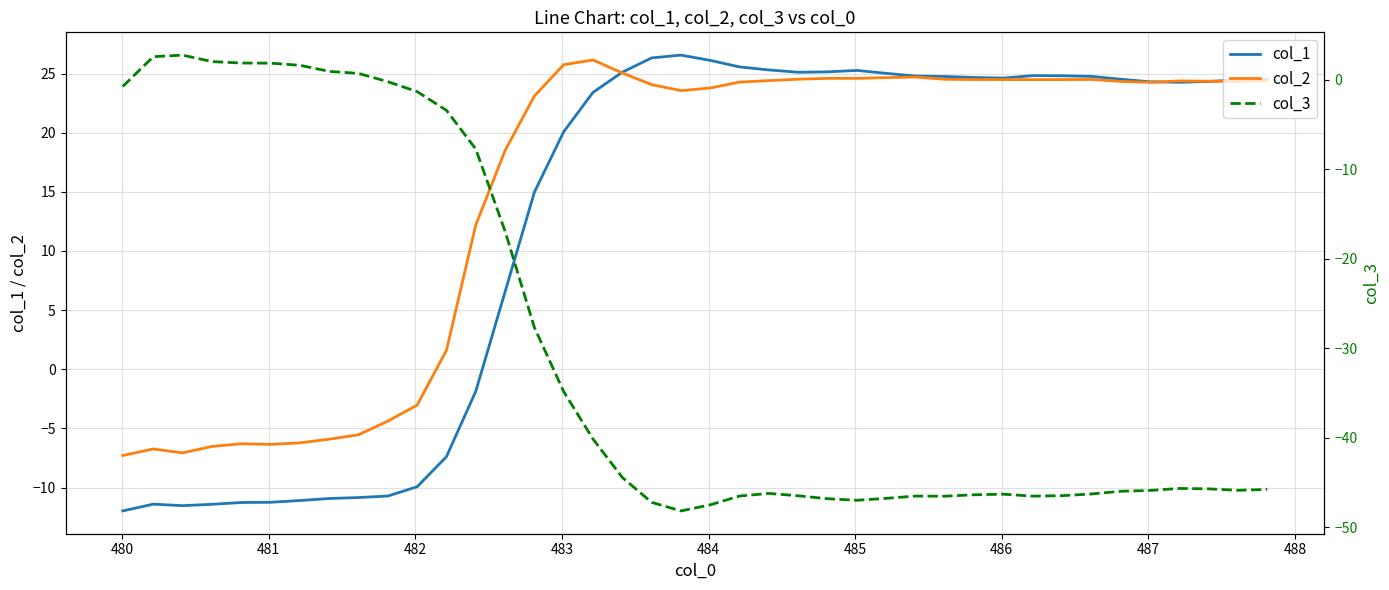

Reading left to right, transcribe all the data shown in this chart.

col_1: -12.0	-11.4	-11.5	-11.4	-11.3	-11.2	-11.1	-10.9	-10.8	-10.7	-9.9	-7.4	-1.9	6.5	15.0	20.1	23.4	25.1	26.3	26.6	26.1	25.6	25.3	25.1	25.1	25.3	25.0	24.8	24.7	24.7	24.6	24.8	24.8	24.8	24.5	24.3	24.3	24.3	24.5	24.5
col_2: -7.3	-6.7	-7.1	-6.5	-6.3	-6.4	-6.2	-5.9	-5.5	-4.4	-3.0	1.6	12.2	18.5	23.1	25.7	26.1	25.0	24.1	23.6	23.8	24.3	24.4	24.5	24.6	24.6	24.7	24.7	24.5	24.5	24.5	24.5	24.5	24.5	24.3	24.3	24.4	24.3	24.3	24.4
col_3: -0.7	2.6	2.8	2.1	1.9	1.9	1.6	1.0	0.7	-0.2	-1.3	-3.4	-7.7	-16.9	-27.7	-34.9	-40.2	-44.5	-47.2	-48.2	-47.5	-46.5	-46.2	-46.5	-46.8	-47.0	-46.8	-46.5	-46.6	-46.4	-46.3	-46.5	-46.5	-46.3	-46.0	-45.9	-45.7	-45.7	-45.9	-45.8